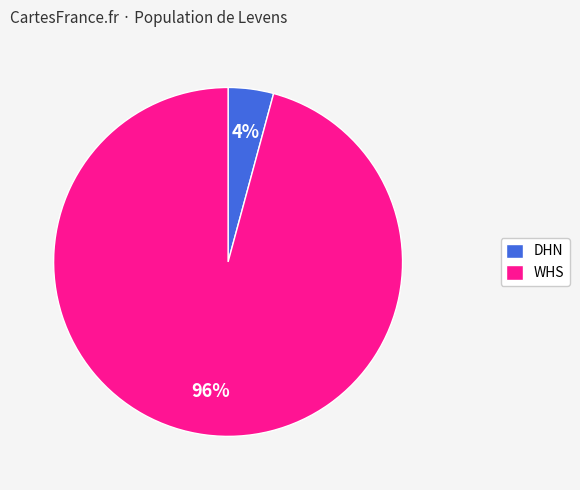

Does WHS represent more than half of the total?

Yes